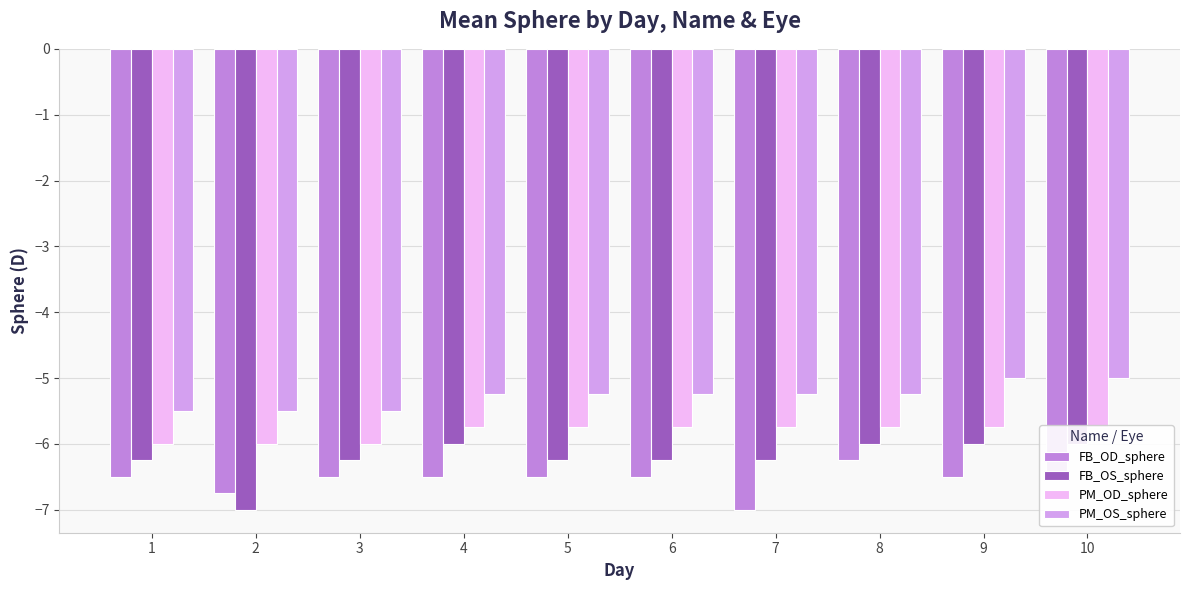

What is the average value of the PM_OS_sphere series?

-5.3